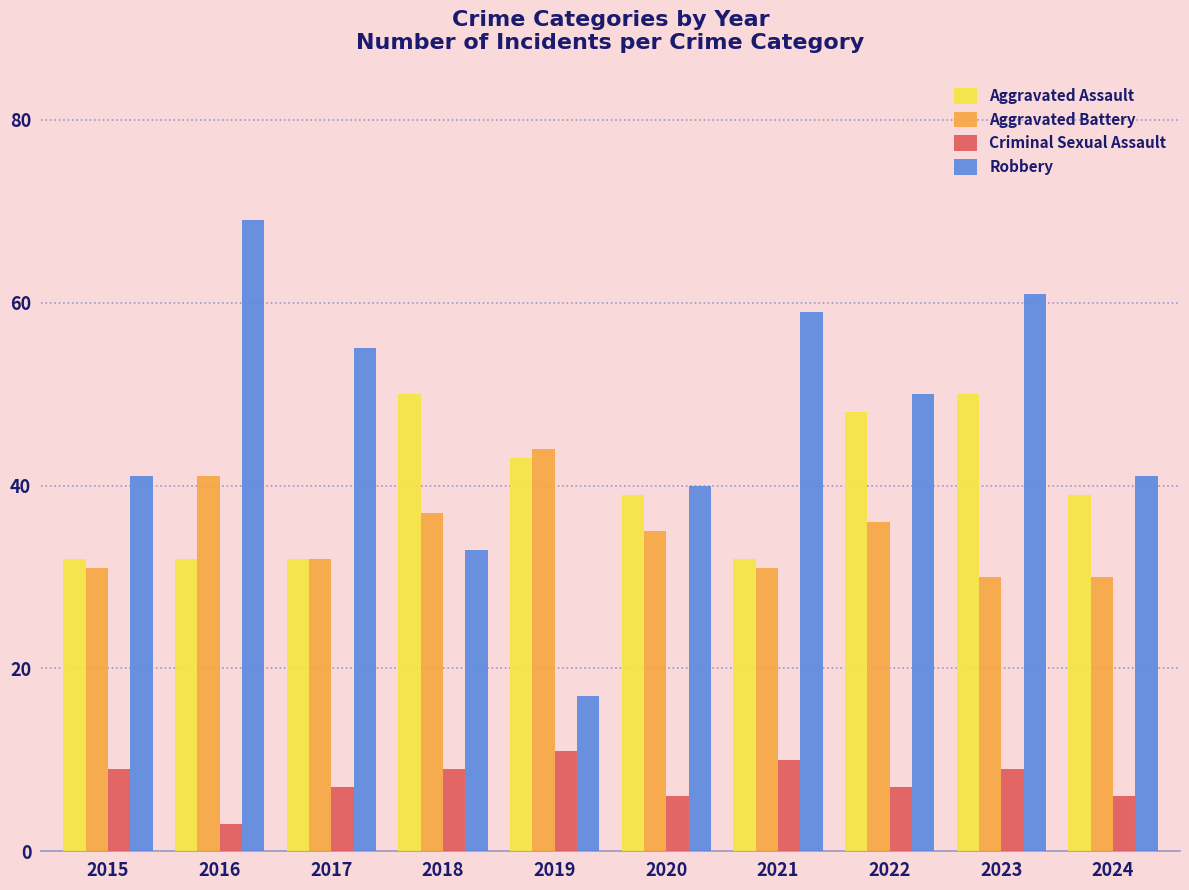

Which series has the widest spread of values?

Robbery